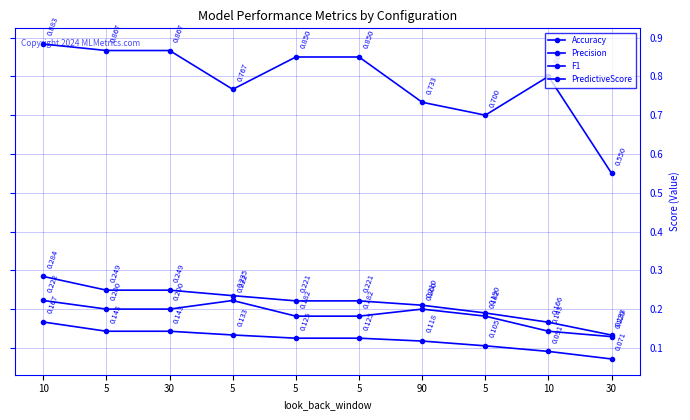

Is the value of F1 at 30 greater than the value of PredictiveScore at 5?

No